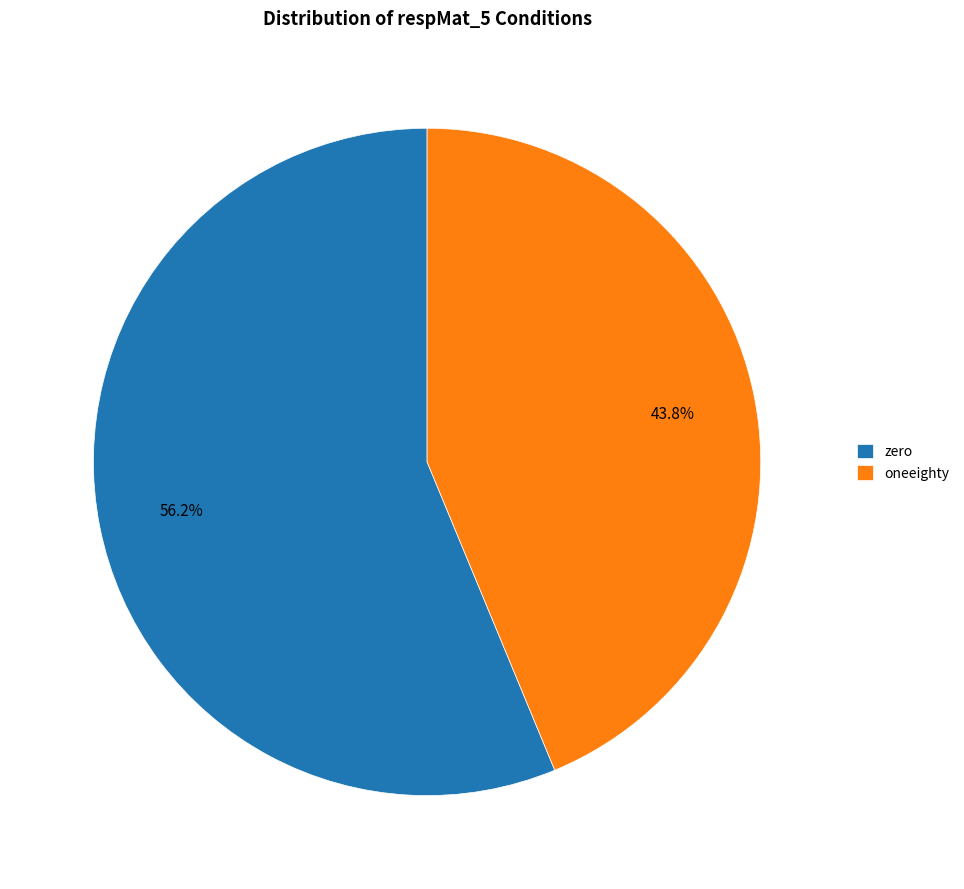

Which has a higher value, zero or oneeighty?

zero